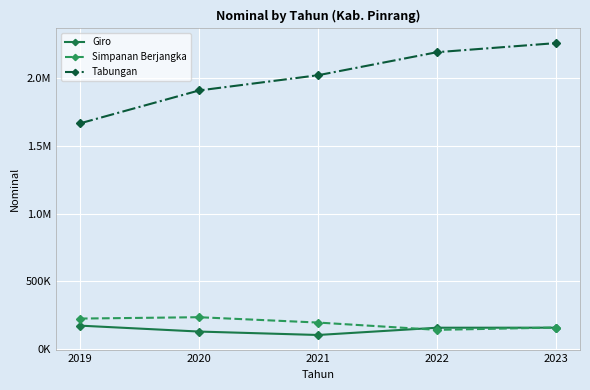

Reading right to left, transcribe all the data shown in this chart.

Giro: 156403.0	155983.8	102254.4	127649.6	171465.5
Simpanan Berjangka: 157325.9	140187.1	194206.2	233717.0	223645.1
Tabungan: 2260694.3	2193391.6	2022982.0	1910186.0	1666867.8